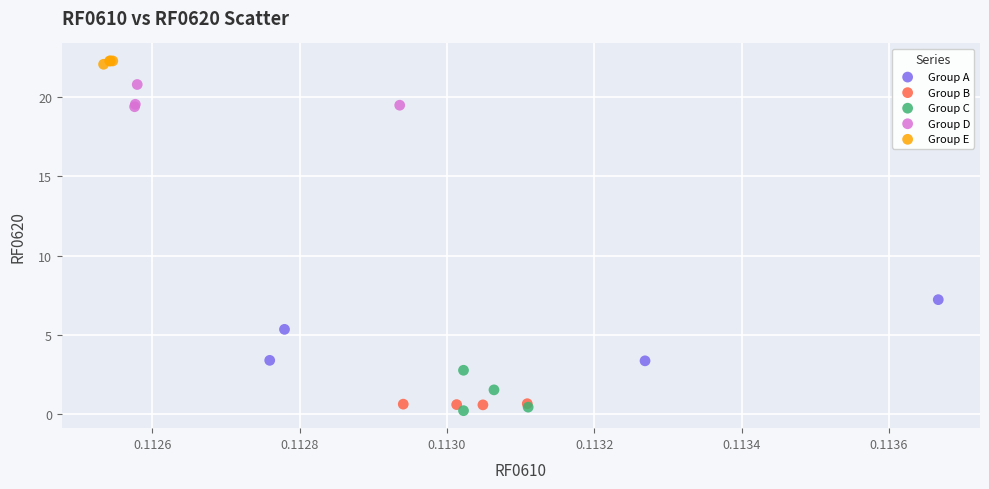

What are all the series names shown in the legend?

Group A, Group B, Group C, Group D, Group E